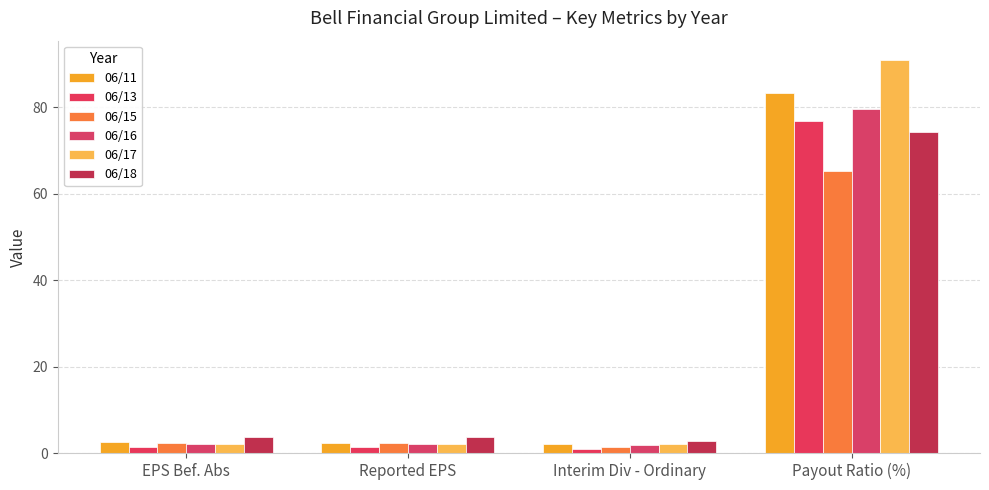

What is the highest value of the 06/17 series?

90.9